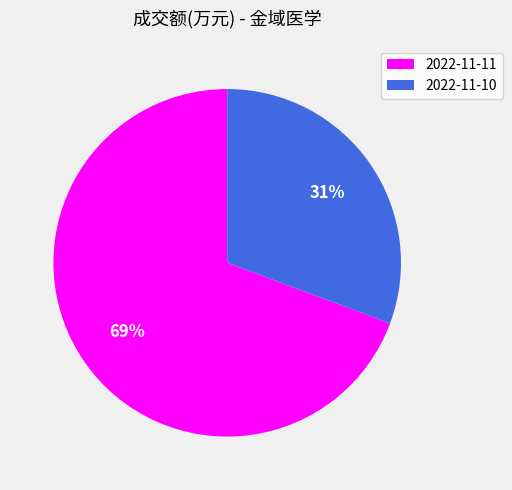

To the nearest percent, what is the average slice percentage?

50%